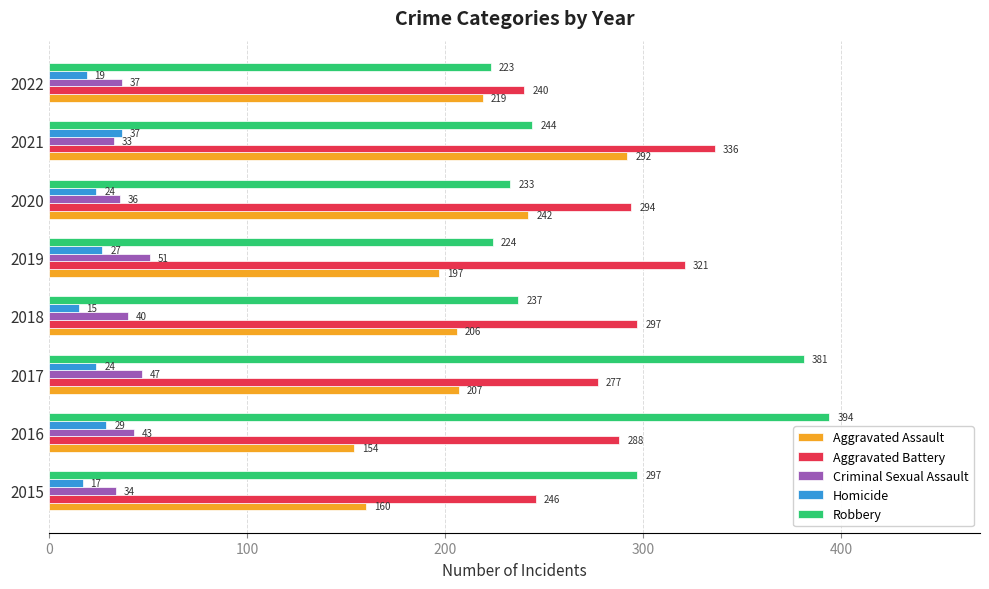

How many distinct data groups are displayed?

5